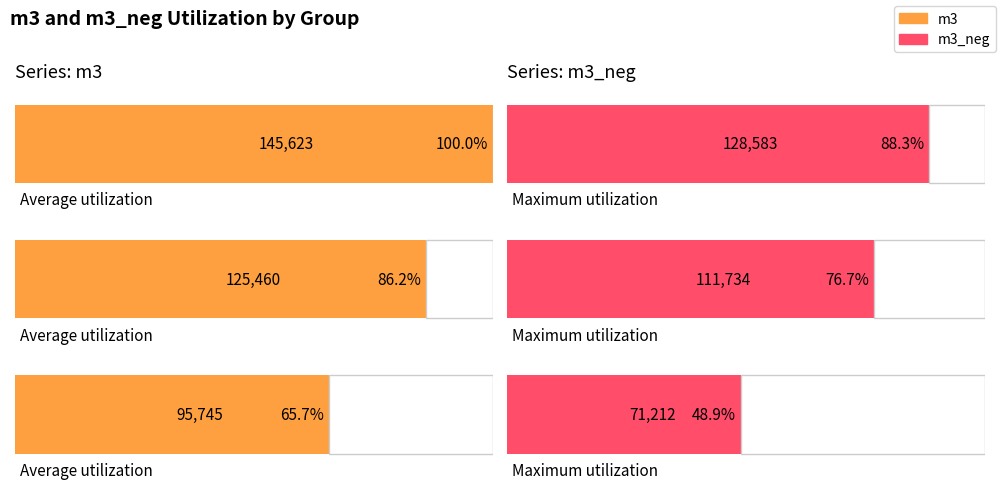

List the series in order of their peak value, lowest first.

m3_neg, m3